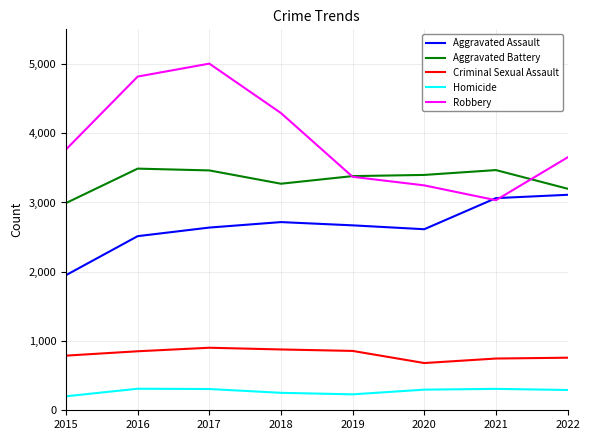

What is the sum of all Homicide values?

2202